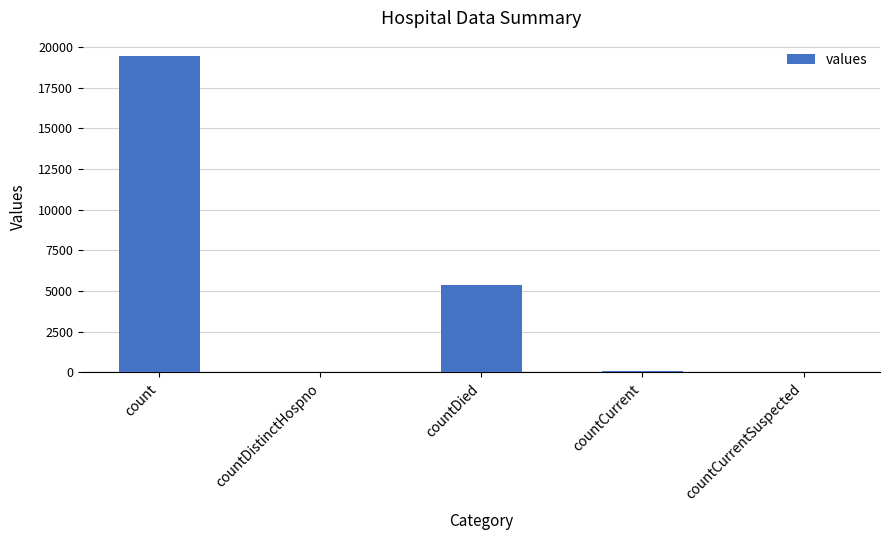

What is the maximum value shown in the chart?

19420